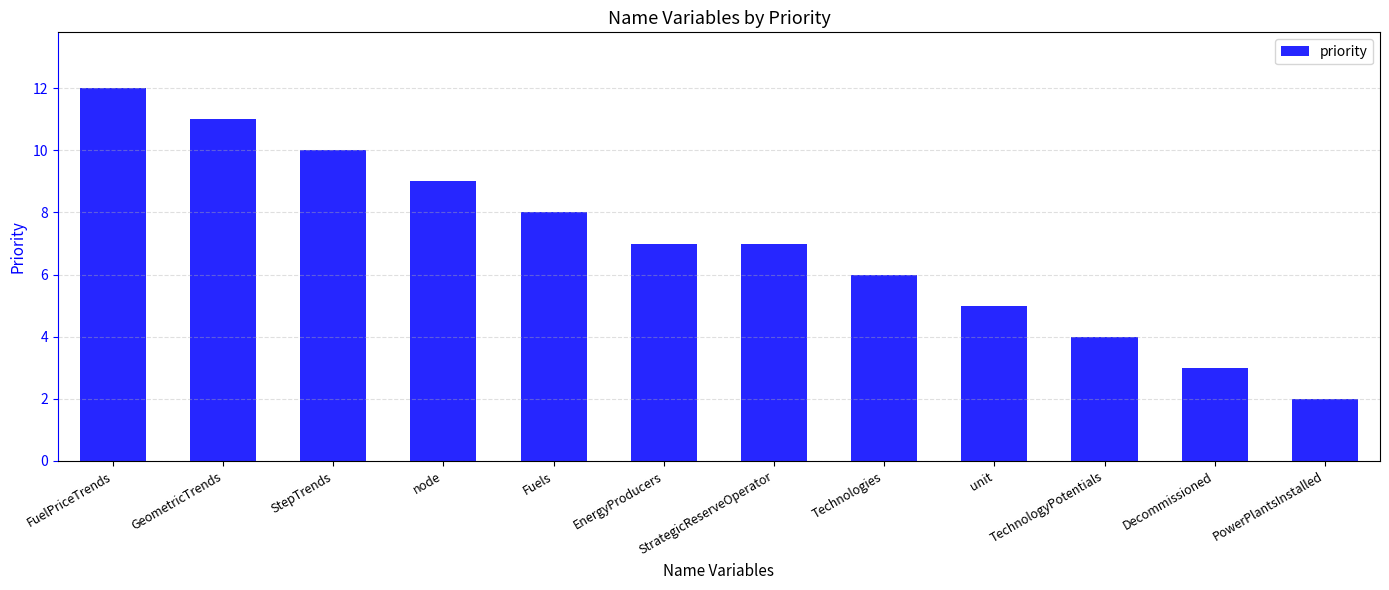

What position from the left is StrategicReserveOperator?

7